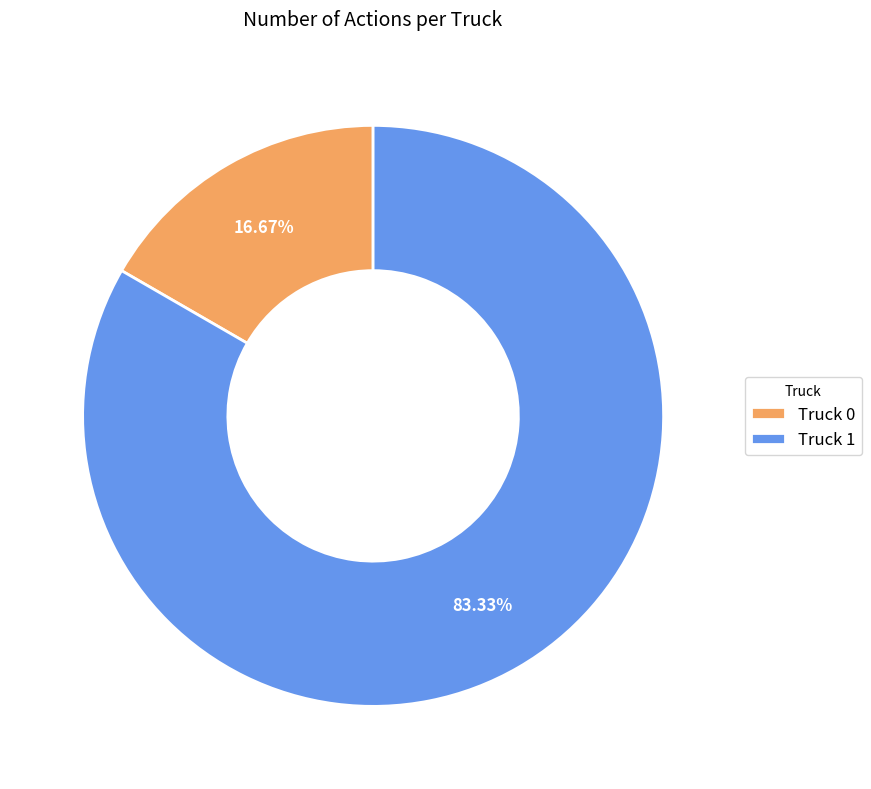

Is there any slice that represents more than half of the pie?

Yes